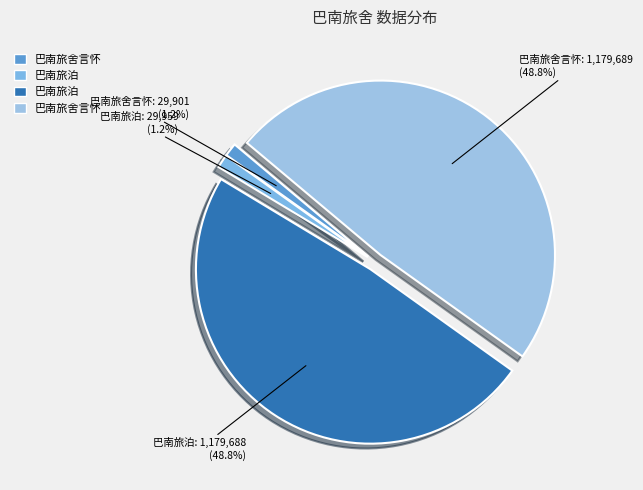

Does any single category account for the majority?

No